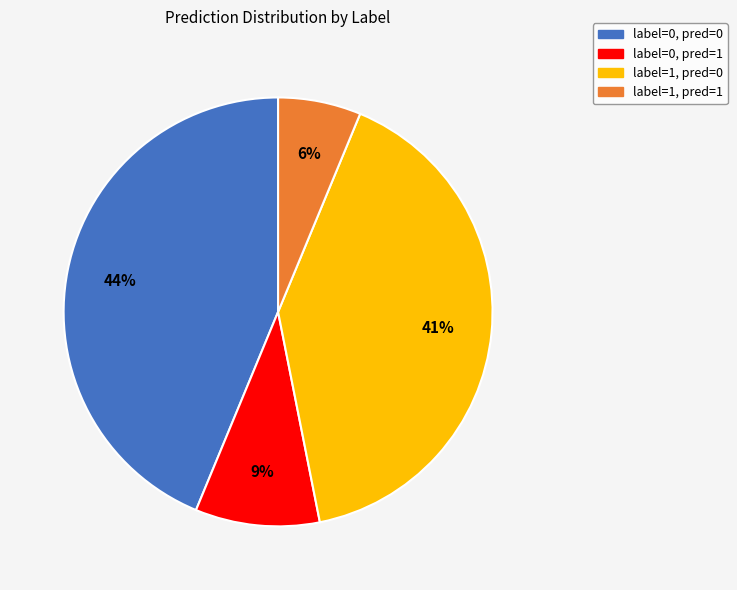

To the nearest percent, what is the average slice percentage?

25%